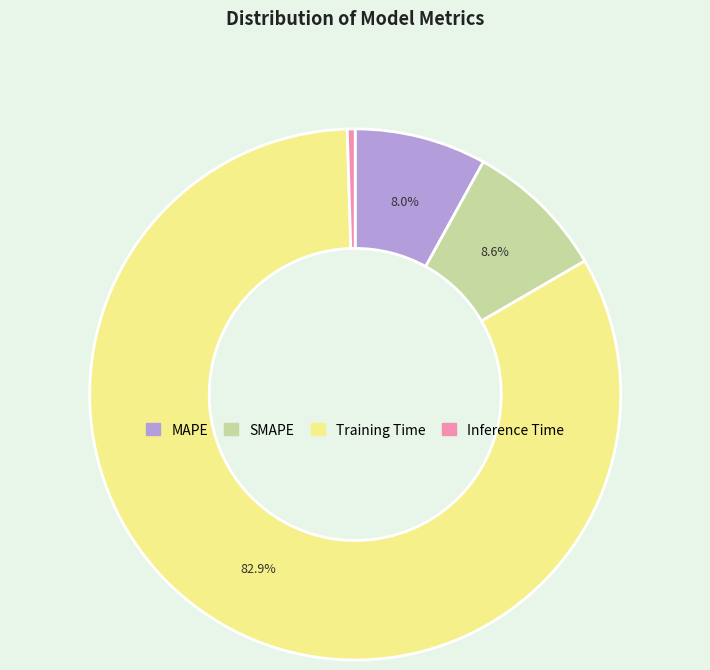

To the nearest percent, what is the average slice percentage?

25%